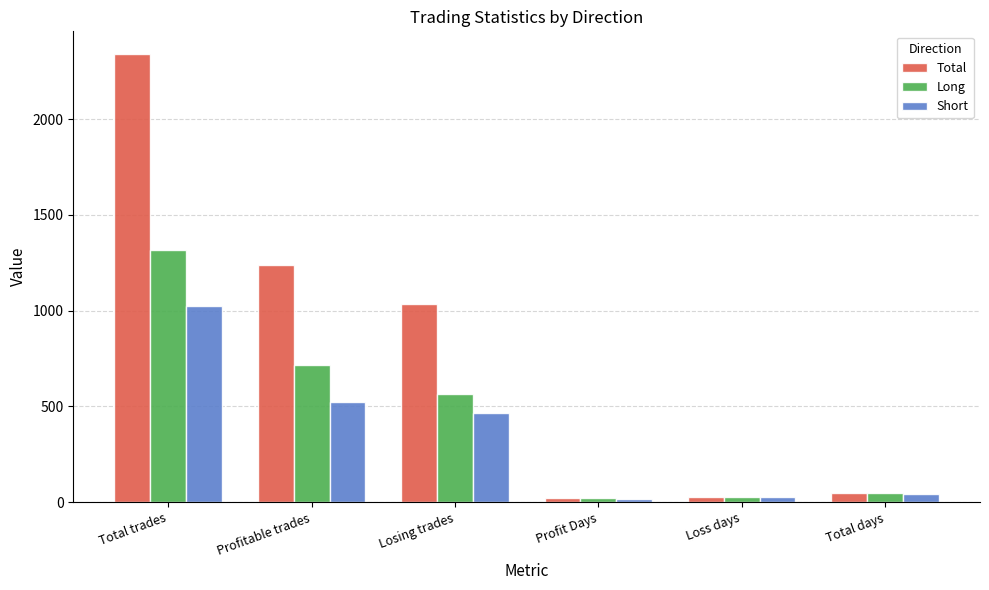

How many categories are shown in the chart?

6